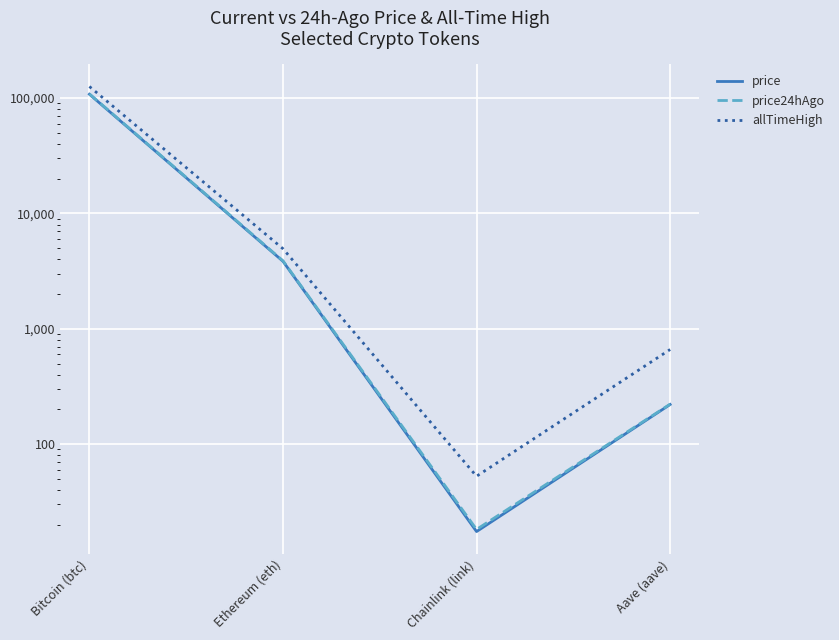

Is the value of allTimeHigh at Aave (aave) greater than the value of price at Ethereum (eth)?

No